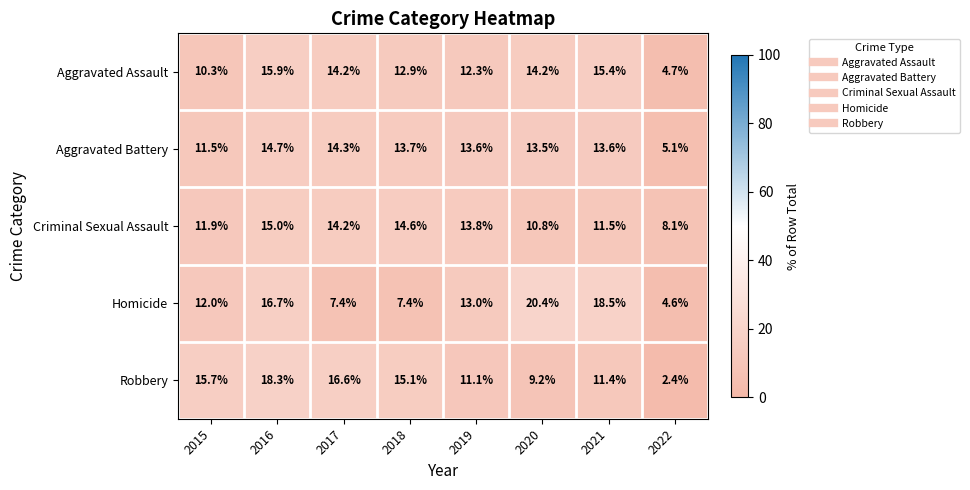

List the series in order of their peak value, highest first.

Homicide, Robbery, Aggravated Assault, Criminal Sexual Assault, Aggravated Battery